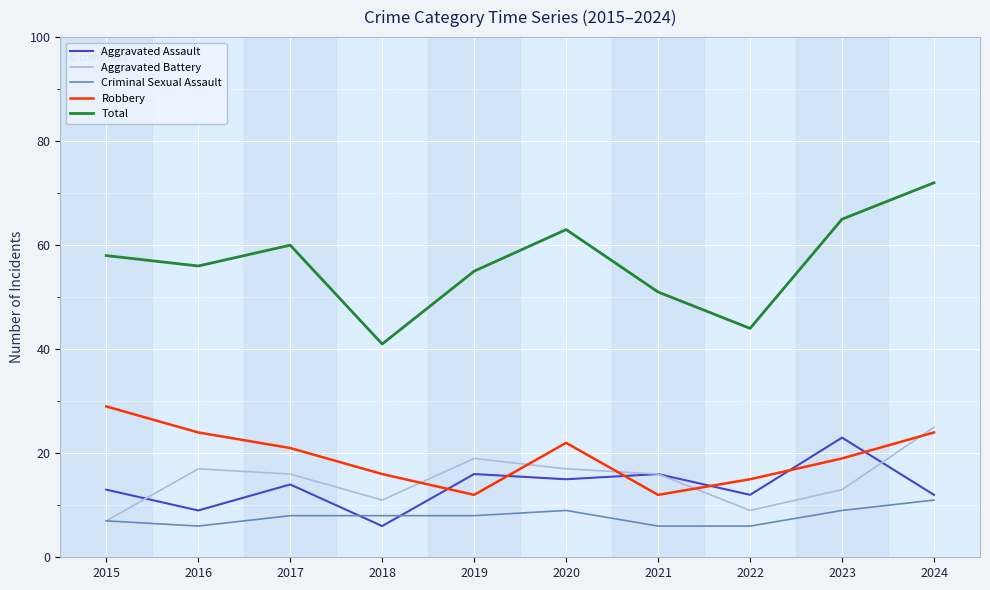

Which series has the largest total across all categories?

Total